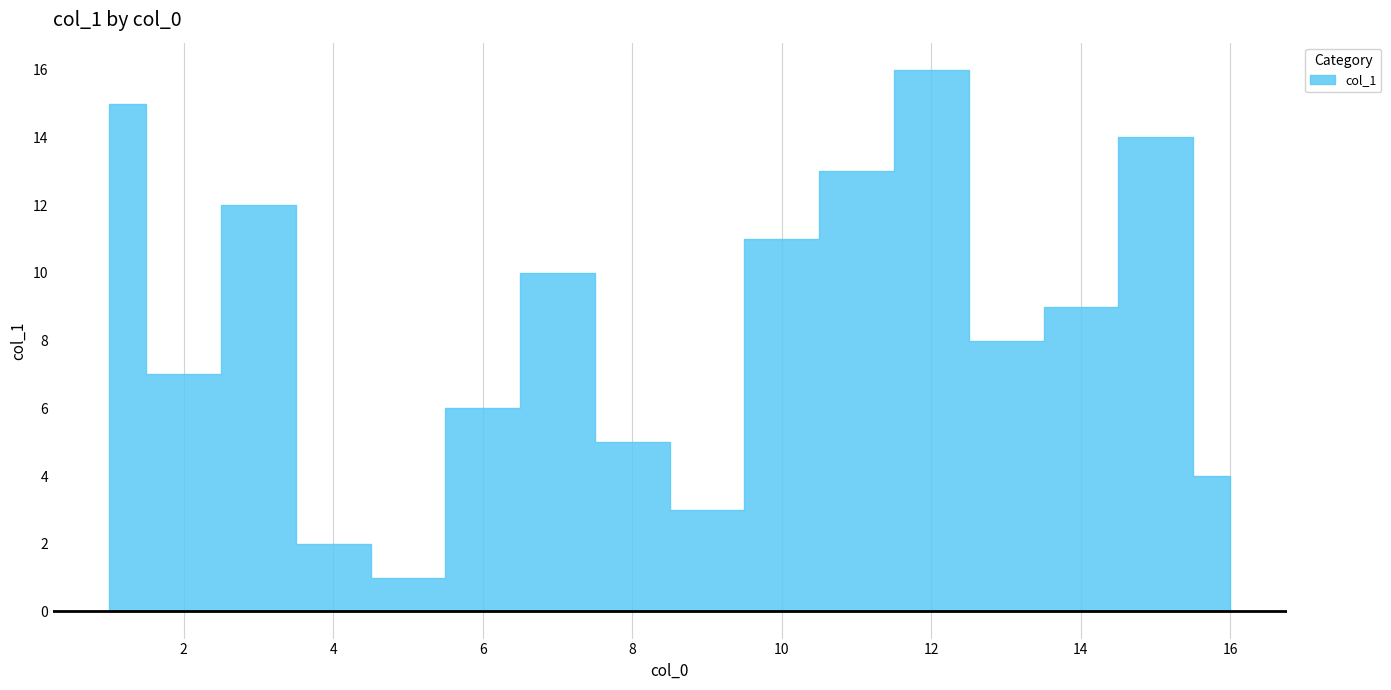

What is the change in value from 5 to 1?

+14